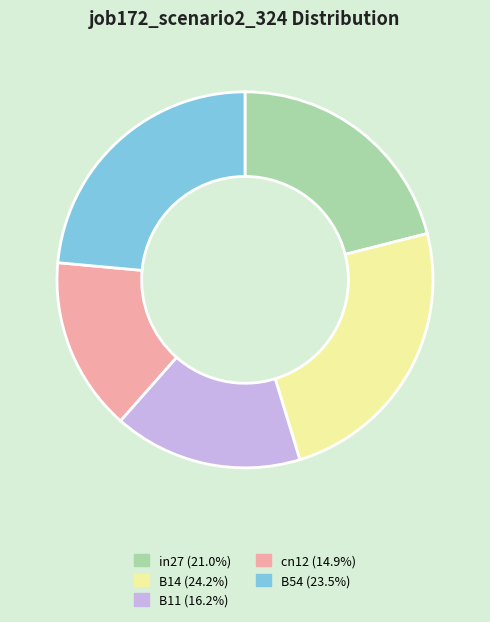

Does B11 account for over 50% of the chart?

No